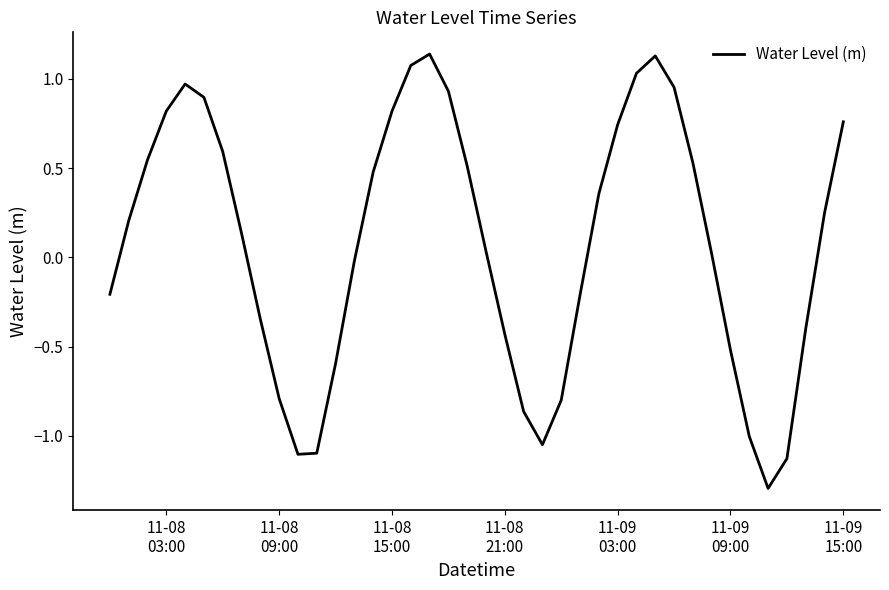

What is the minimum value shown in the chart?

-1.3